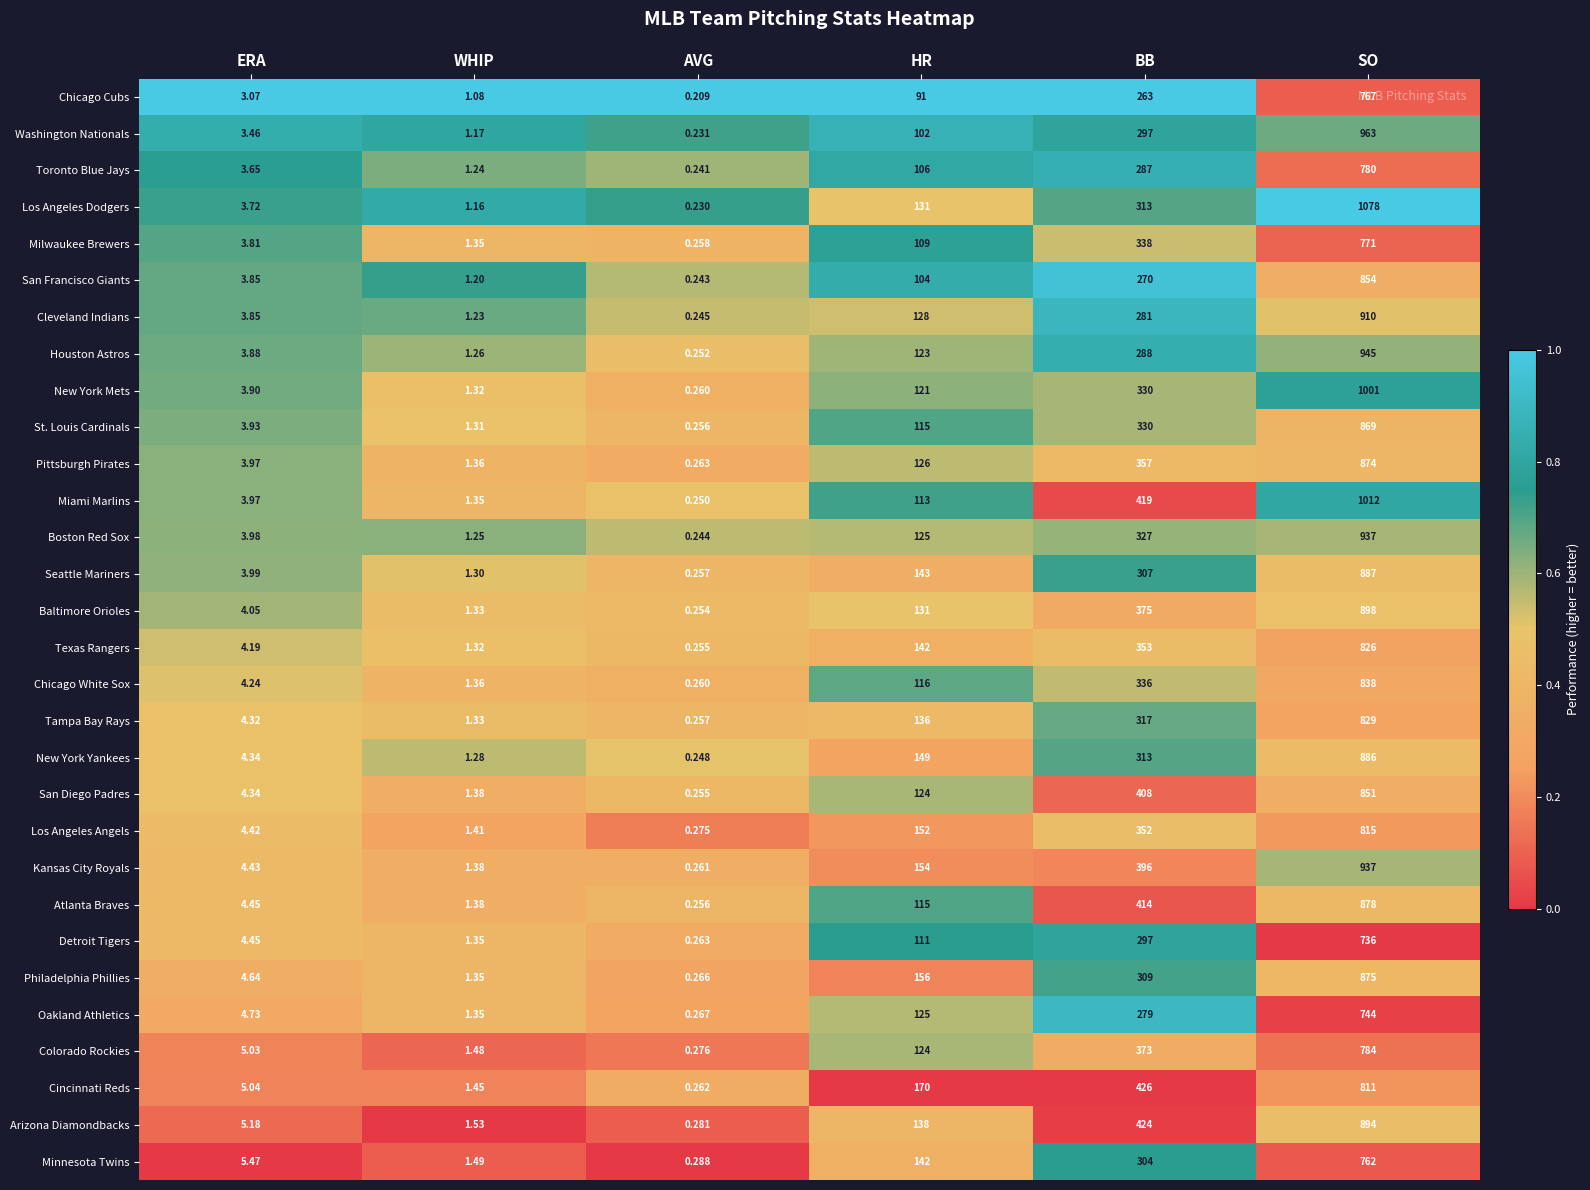

Which series has the largest total across all categories?

Miami Marlins